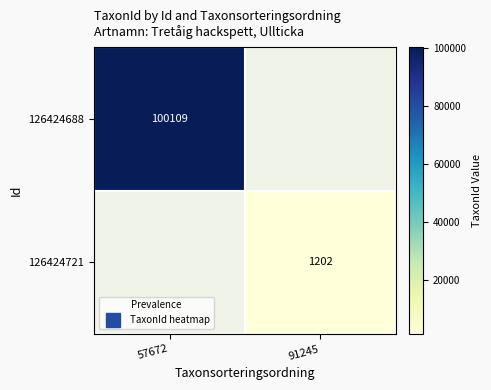

Rank the series by their average value, from highest to lowest.

126424688, 126424721